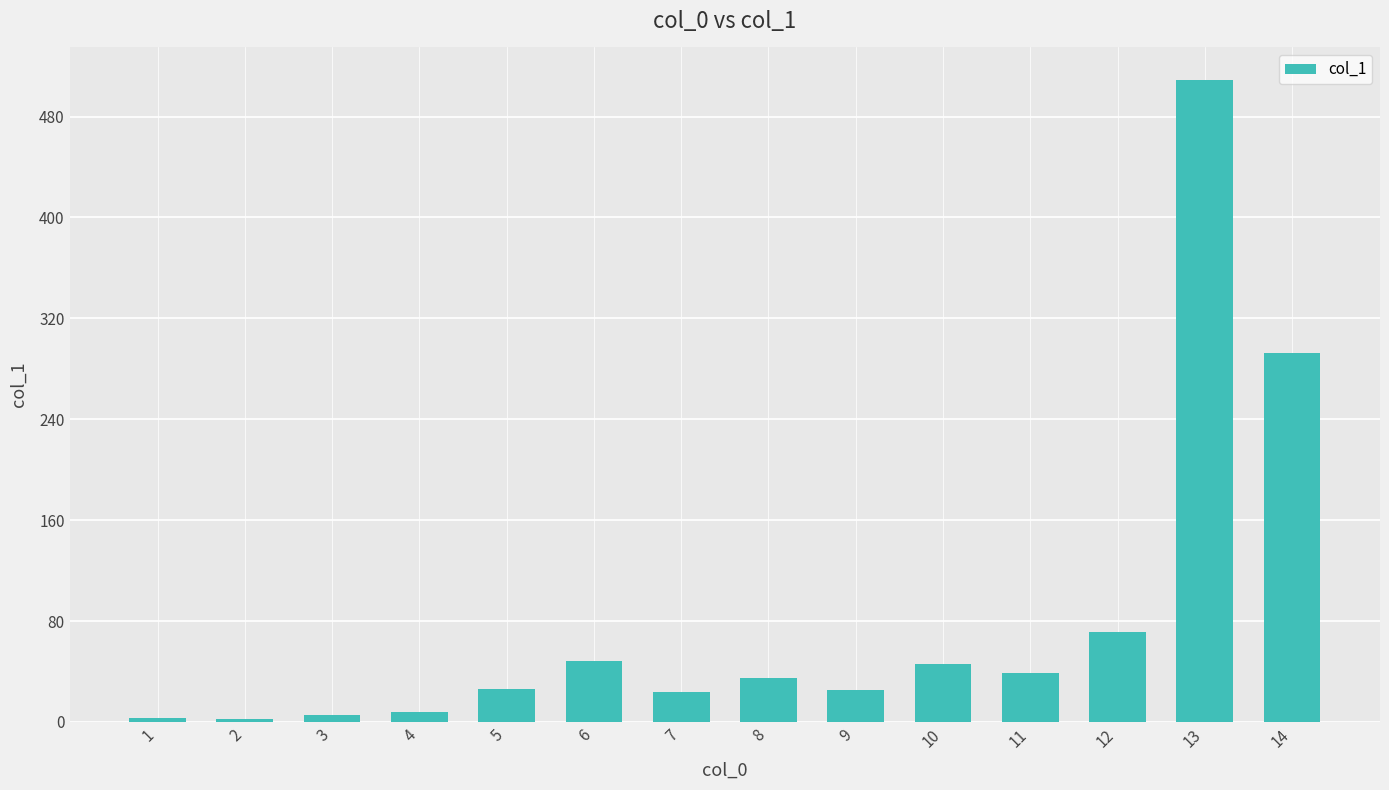

How many bars are there in total?

14